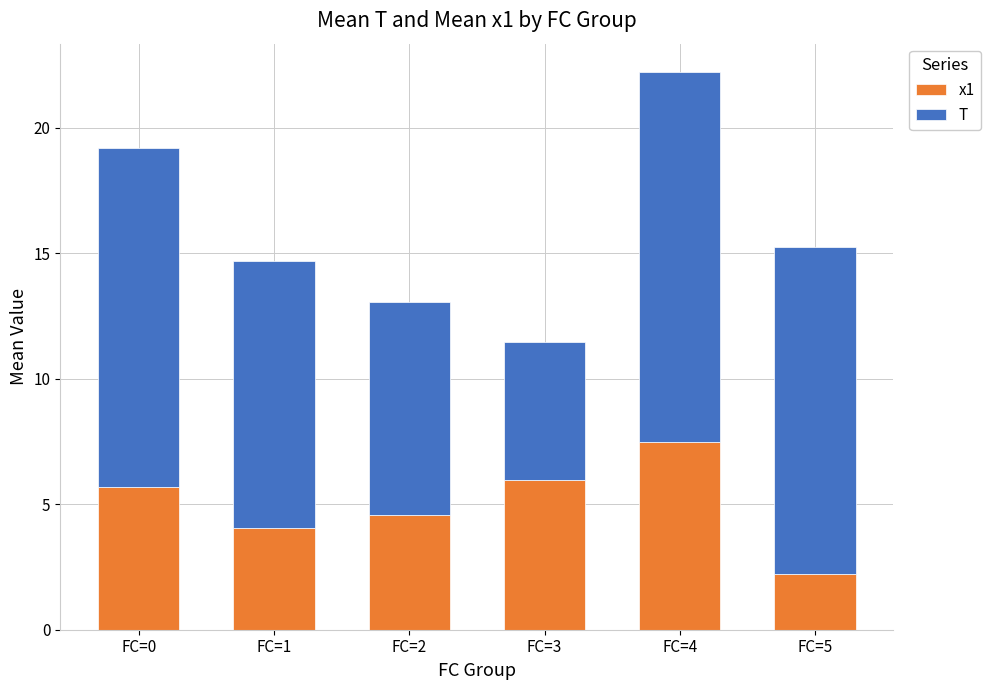

Is it true that x1 equals 0.8 at FC=5?

False